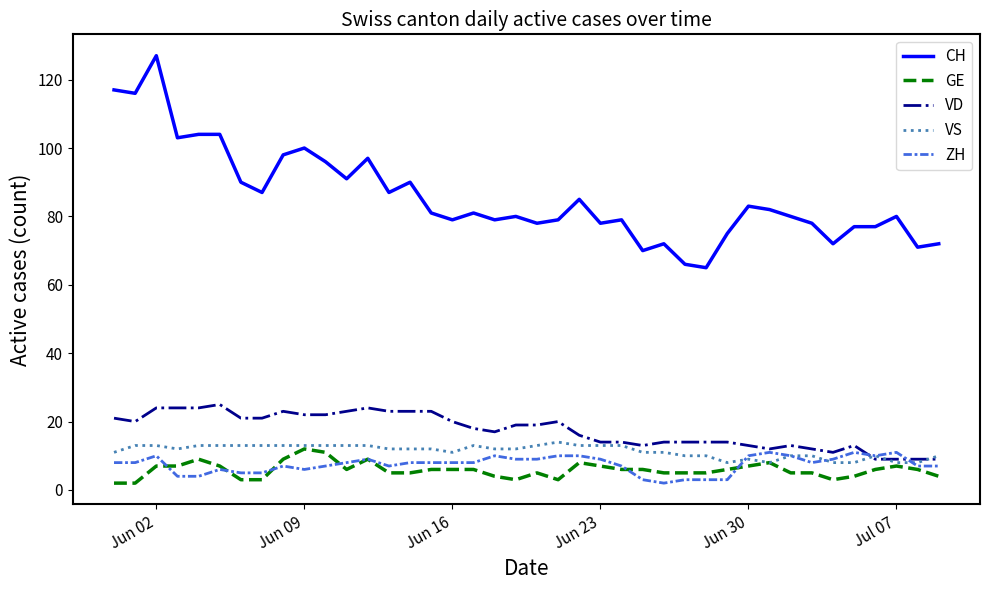

At how many categories does at least one series exceed 15?

40